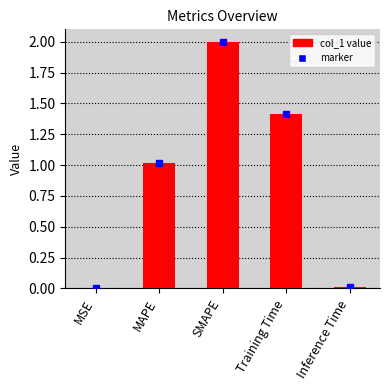

True or false: the data shows 0.0 at MSE.

True